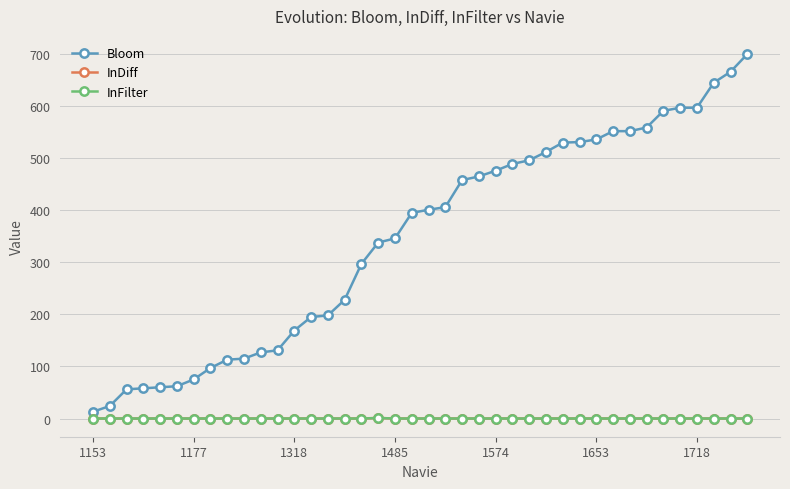

What is the highest value of the InDiff series?

1